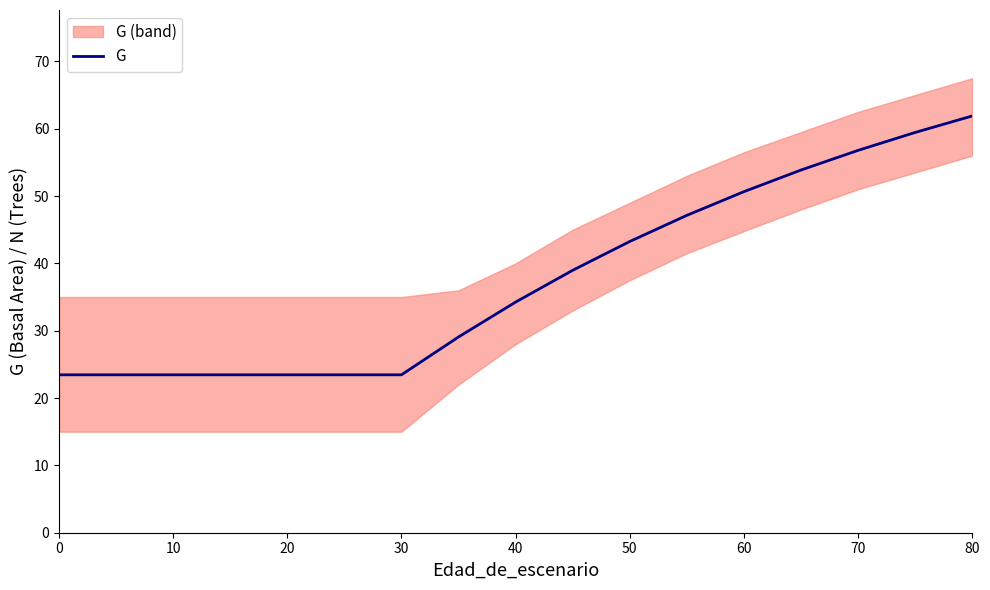

The G series shows 74.7 at 50. True or false?

False